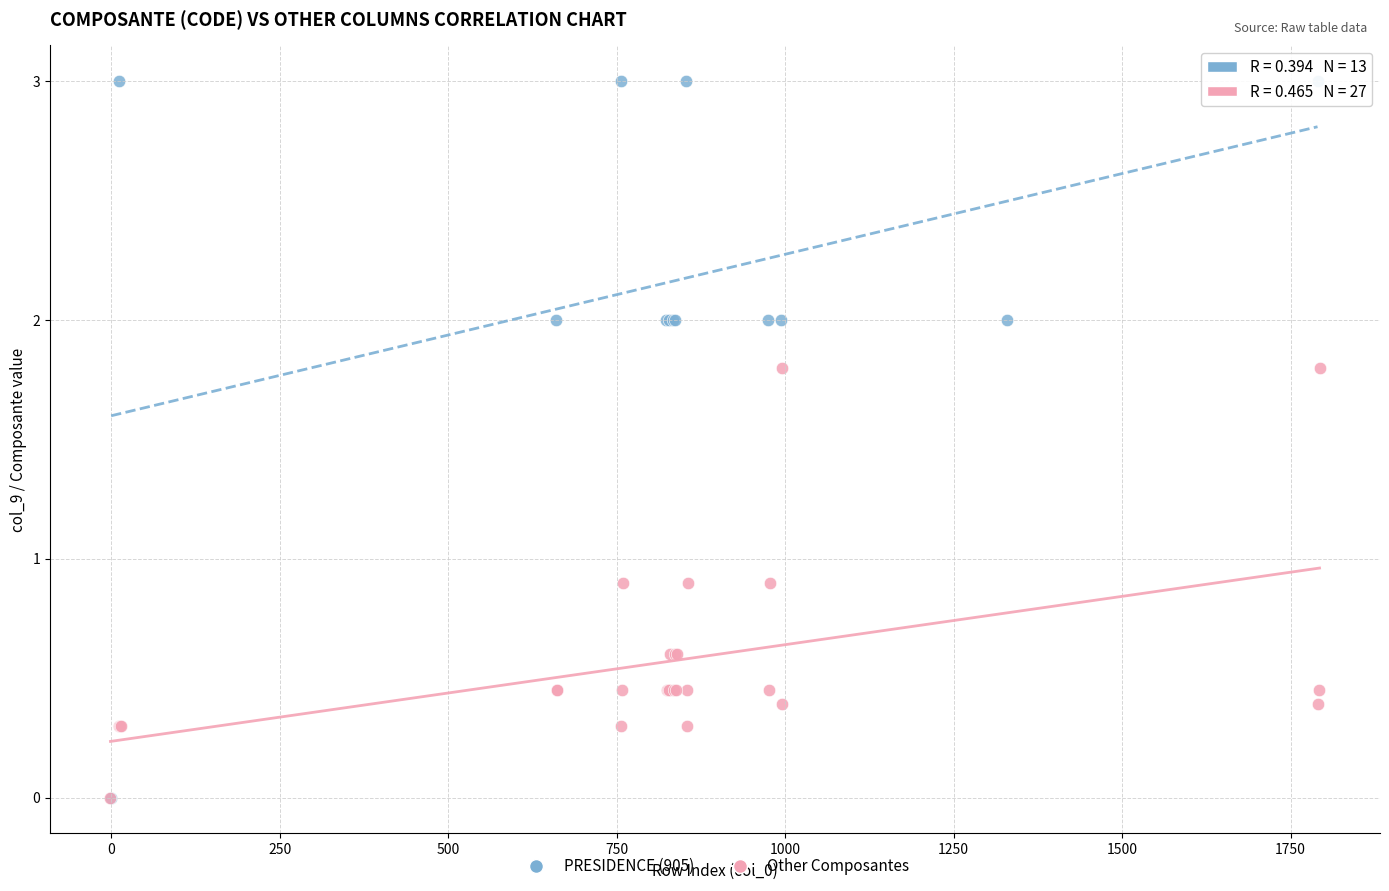

Which series contains the highest Y value?

PRESIDENCE (905)